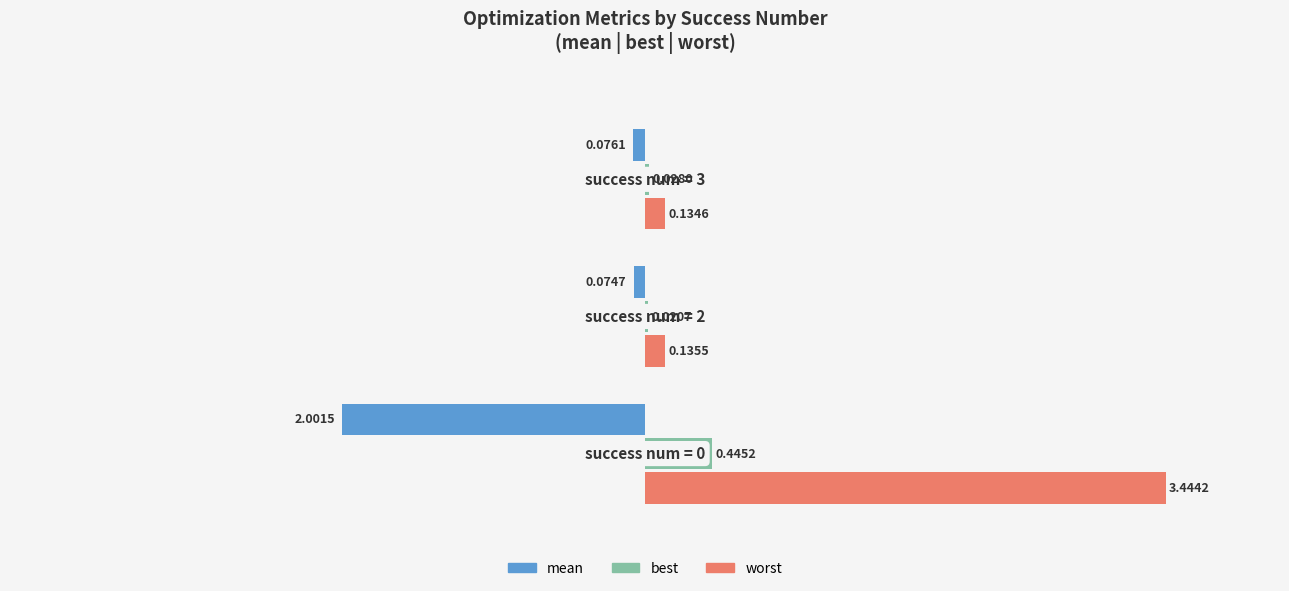

Between 1.0 and 2.0, which series saw the biggest shift?

best